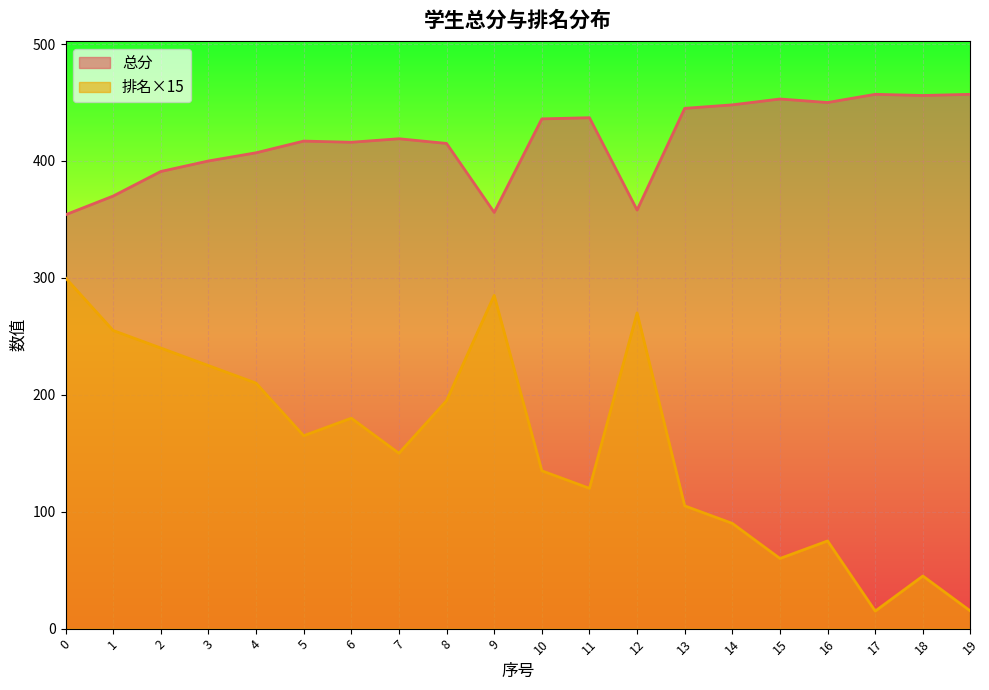

How many interior local peaks does the 总分 series have?

5